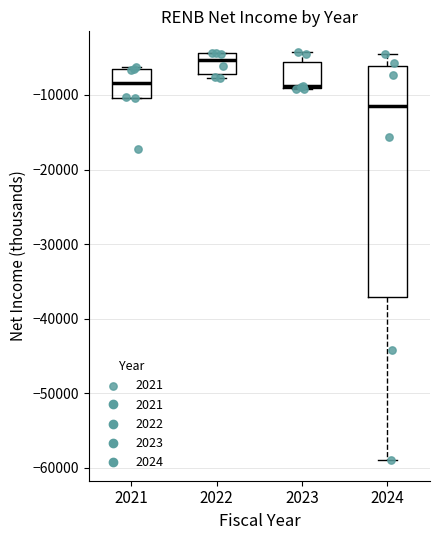

Reading left to right, read every box against the y-axis: the position of its median line, the range the box covers, and the ends of its whiskers. The values are not printed on the chart, so give them approximately, as read against the axis.

2021: median -8000, box -10000 to -7000, whiskers -10000 to -6000
2022: median -5000, box -7000 to -4000, whiskers -8000 to -4000
2023: median -9000, box -9000 to -6000, whiskers -9000 to -4000
2024: median -11000, box -37000 to -6000, whiskers -59000 to -4000